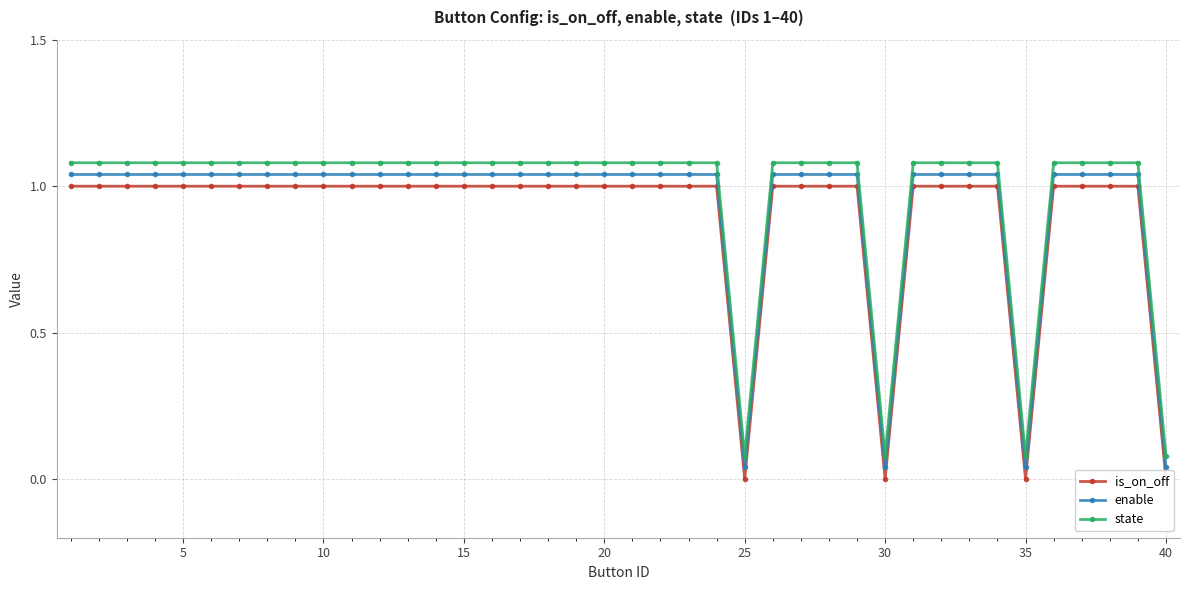

How many data points does each series have?

40